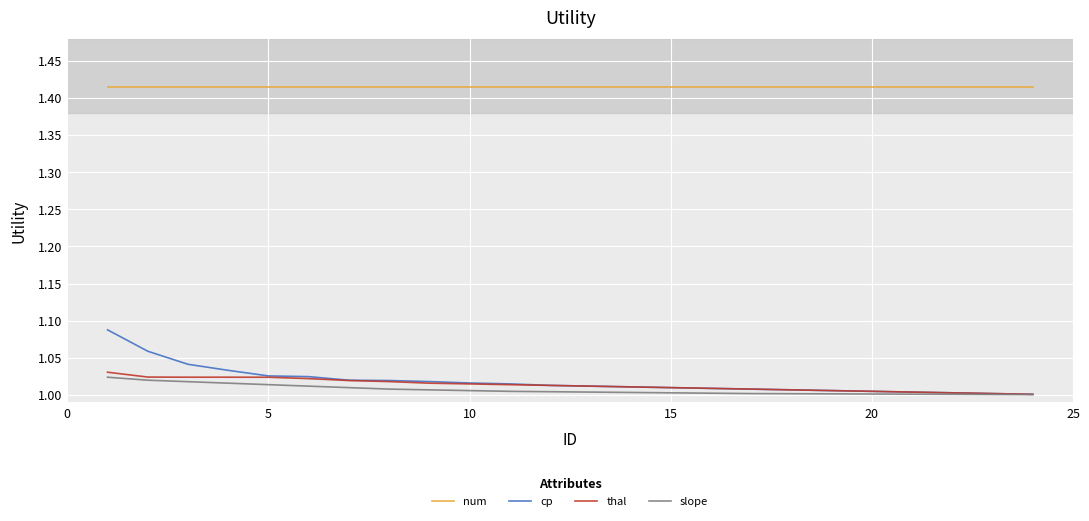

Does the chart have visible grid lines?

Yes